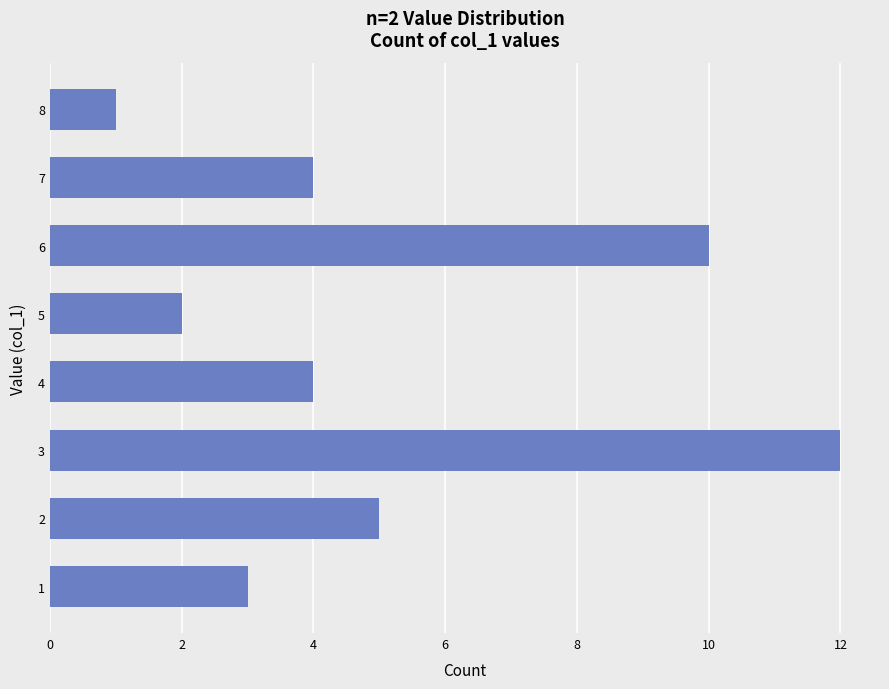

Does the chart contain stacked bars?

No